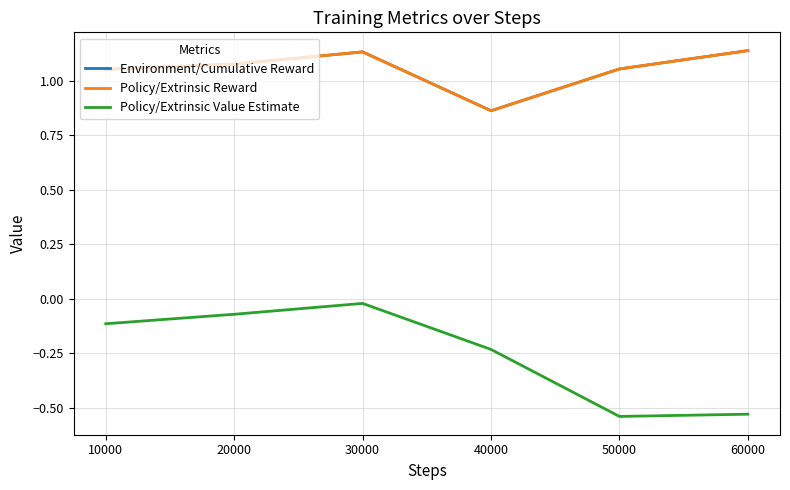

What is the sum of the Environment/Cumulative Reward values at 30000 and 50000?

2.2